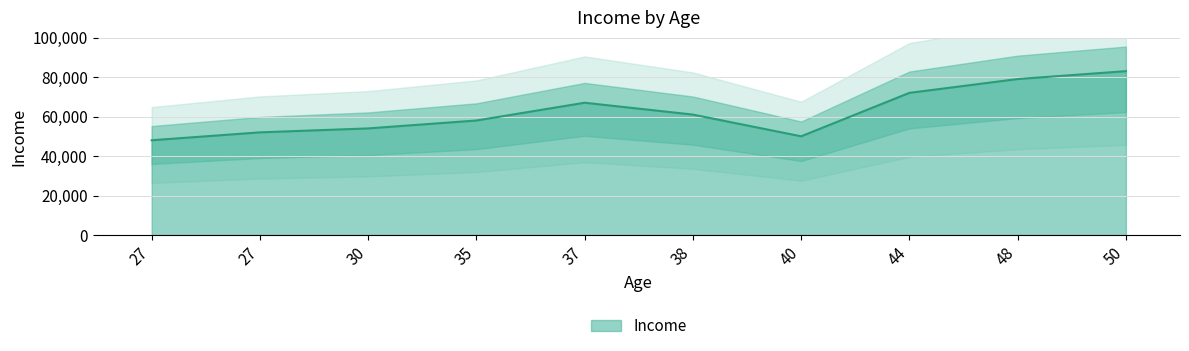

What is the change in value from 27 to 37?

+15000